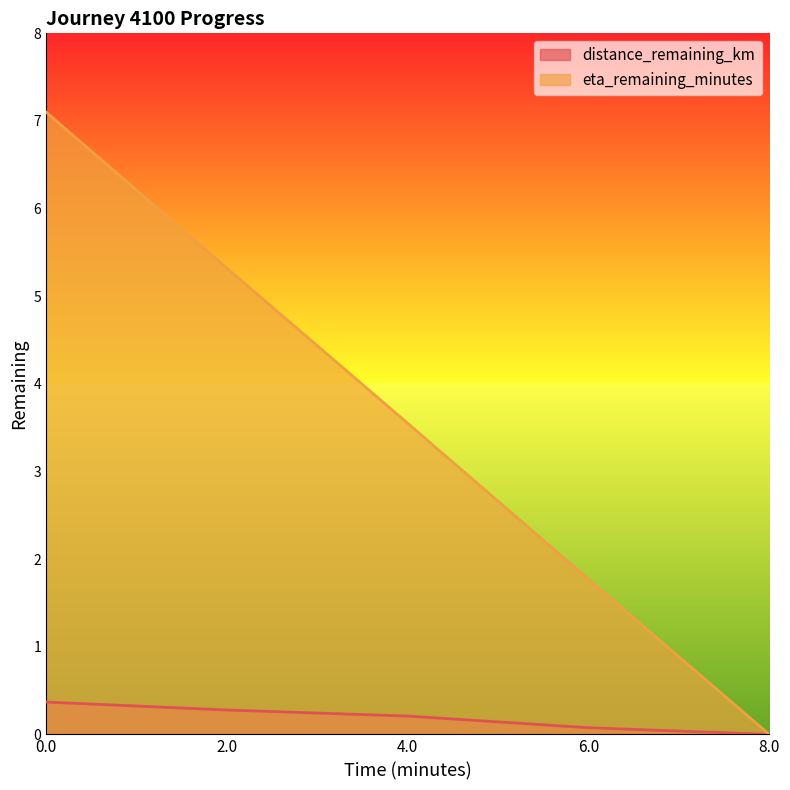

True or false: distance_remaining_km has a value of 0.0 at 8.0.

True